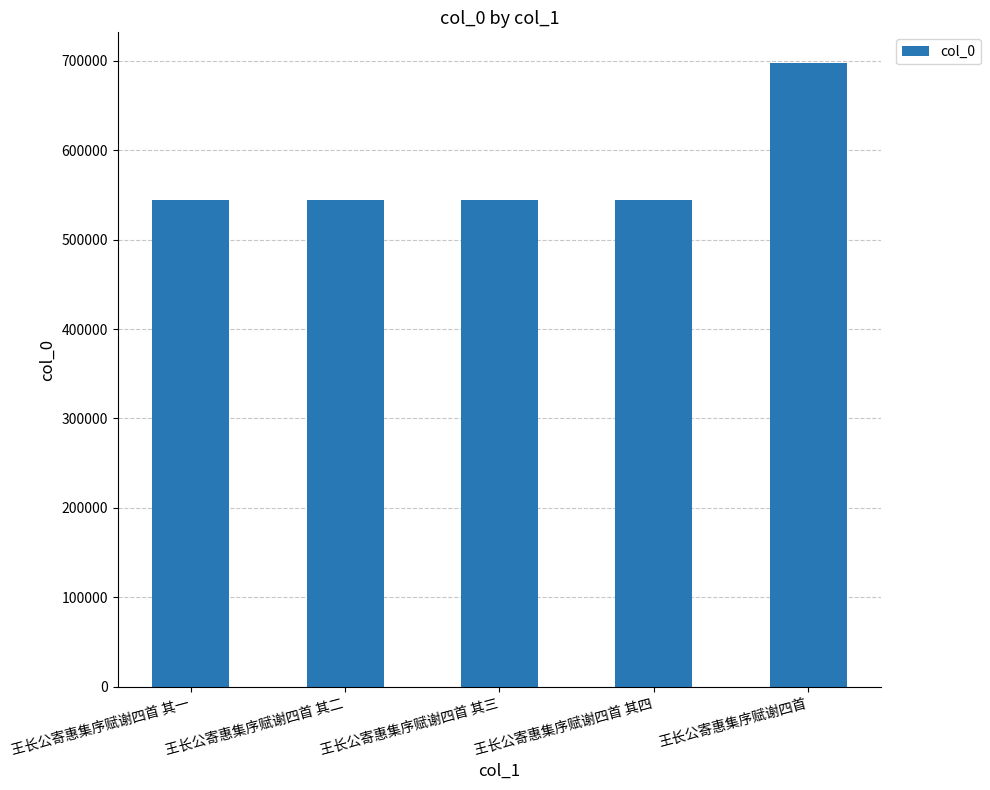

The value at 王长公寄惠集序赋谢四首 其二 is 312845. True or false?

False